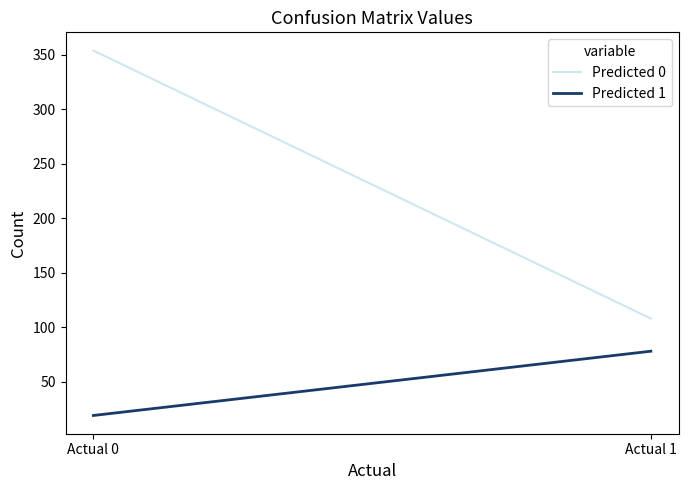

What is the minimum value shown in the chart?

19